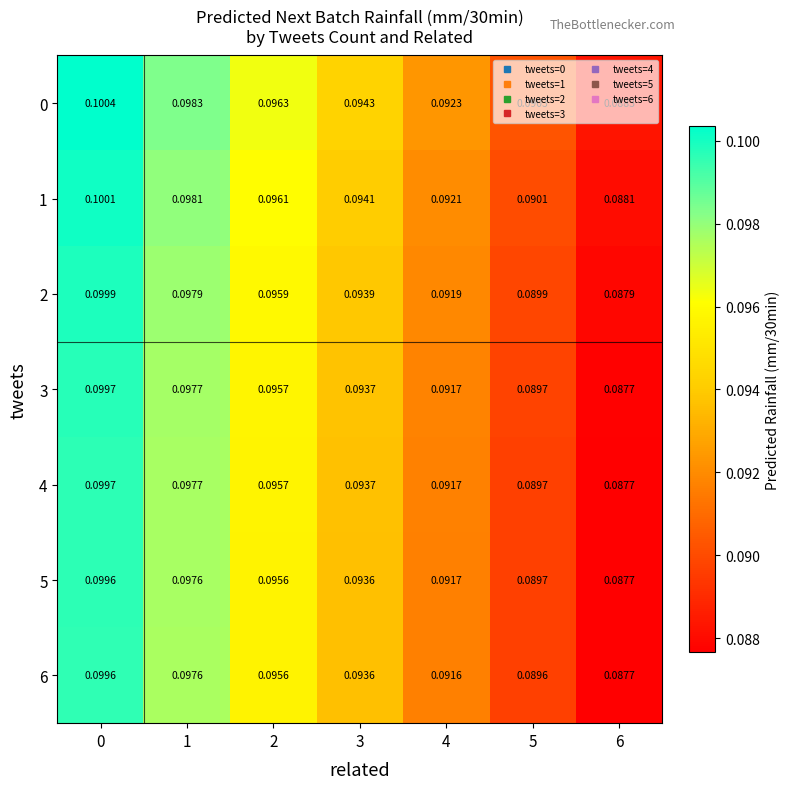

Is the value of 4 at 4 greater than the value of 5 at 2?

No